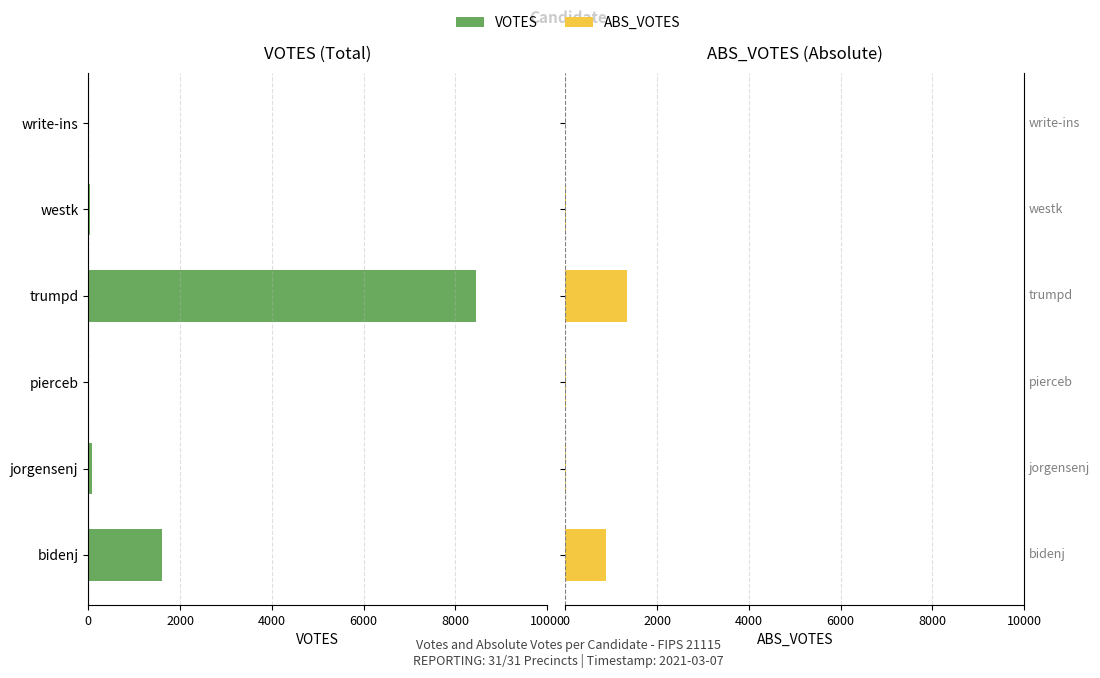

True or false: ABS_VOTES has a value of 361 at bidenj.

False